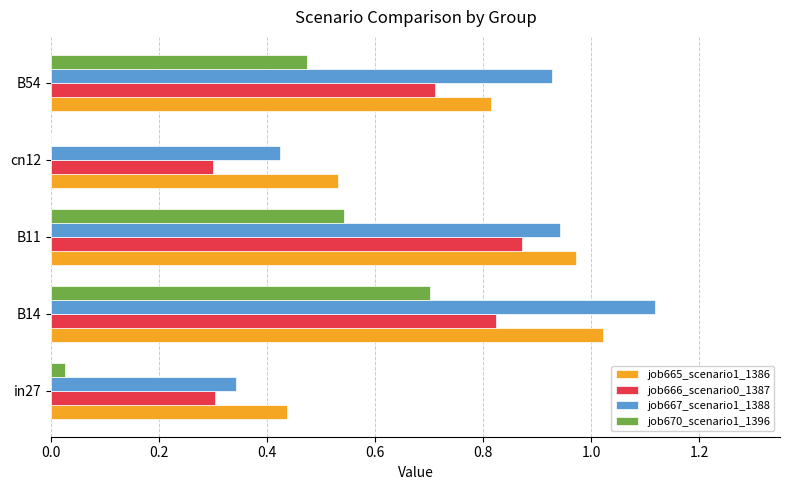

Is it true that job666_scenario0_1387 equals 0.4 at B11?

False